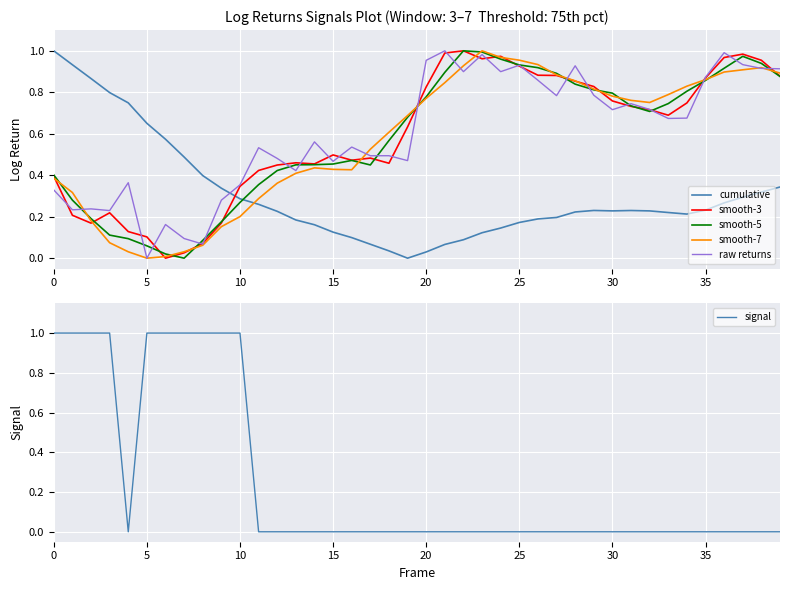

Is it true that smooth-5 equals 0.2 at 0?

False